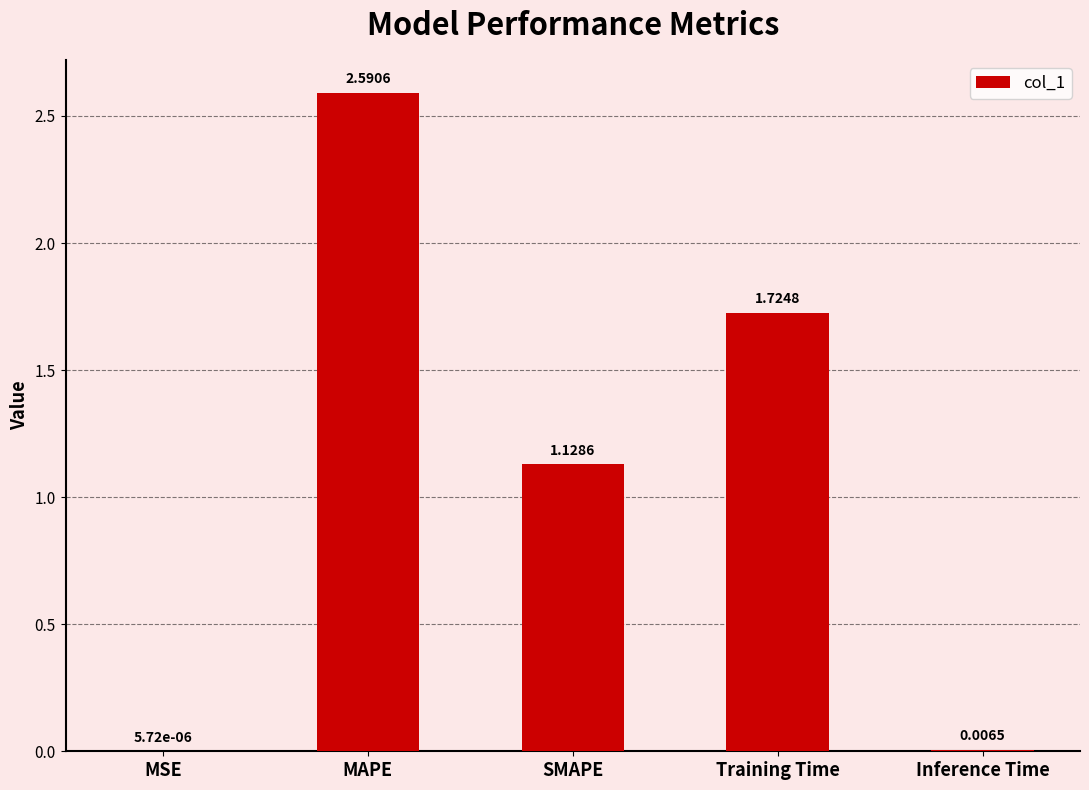

What is the sum of all values?

5.5